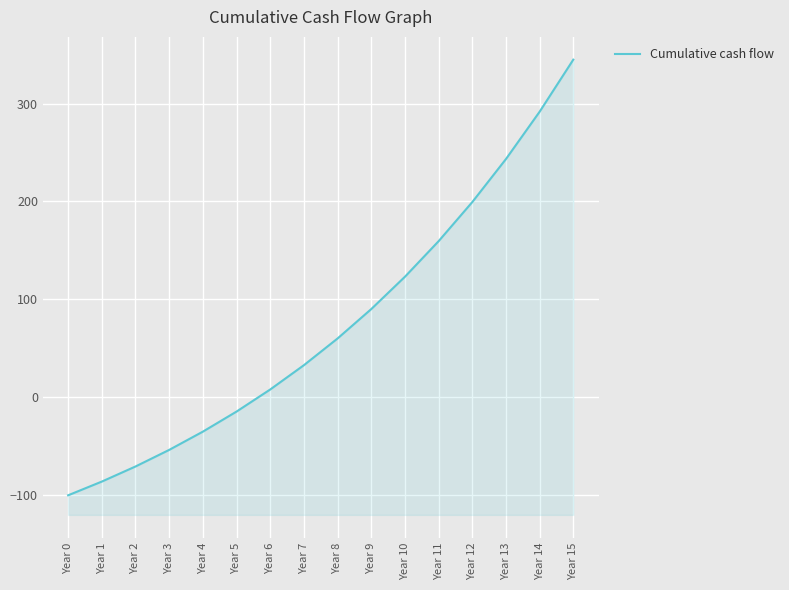

What is the value of the 3rd point from the left?

-70.6